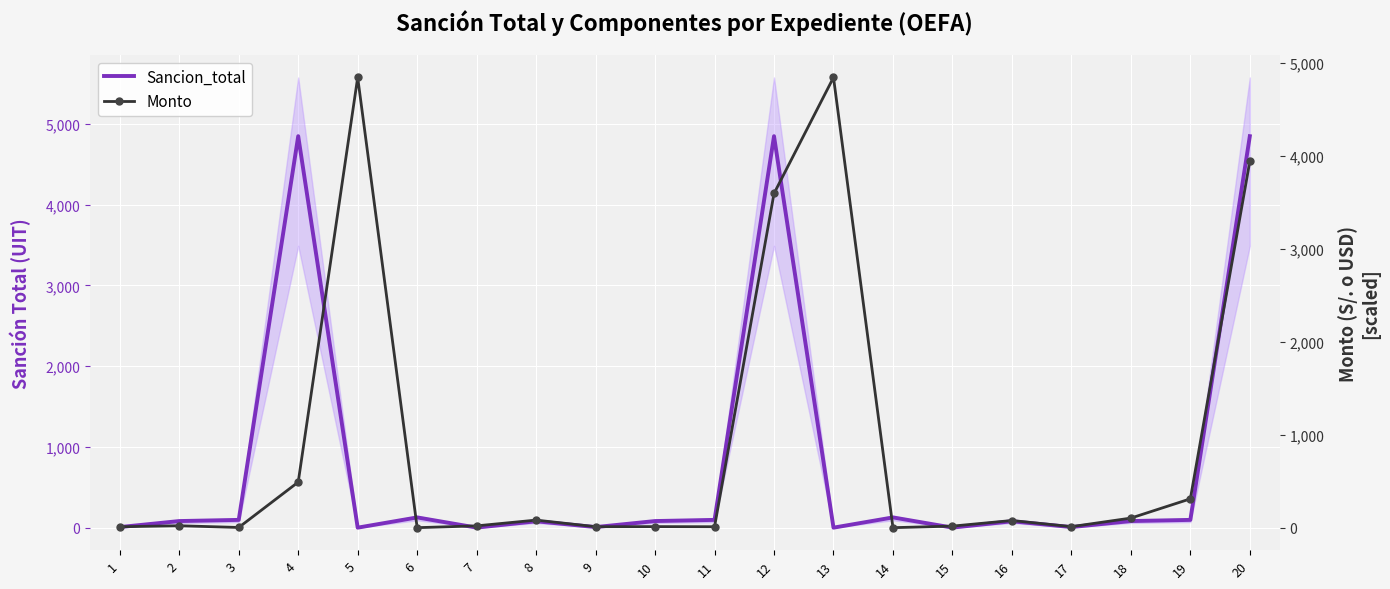

How many lines are shown in the chart?

2